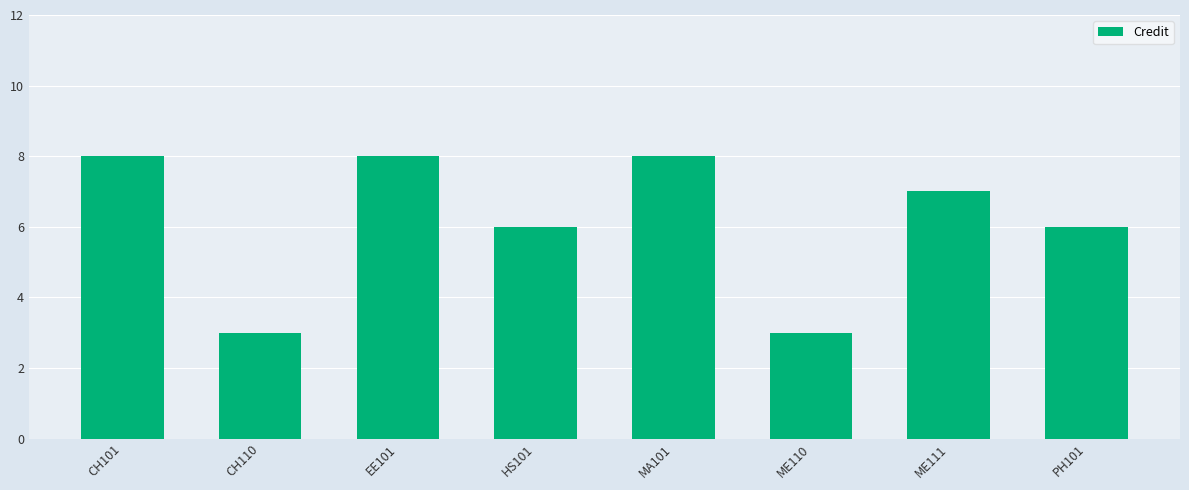

What position from the left is CH110?

2